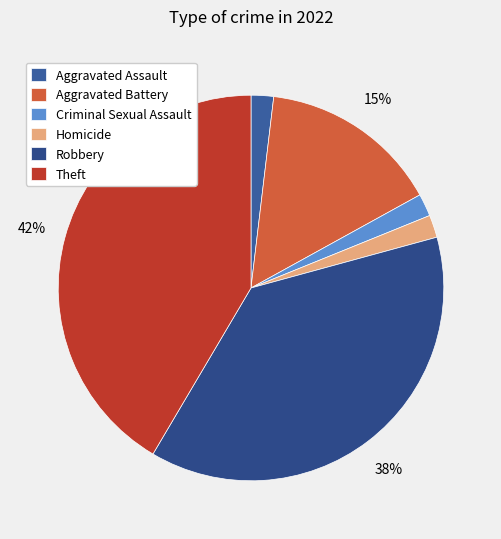

Combined, do Theft and Criminal Sexual Assault account for over 50%?

No